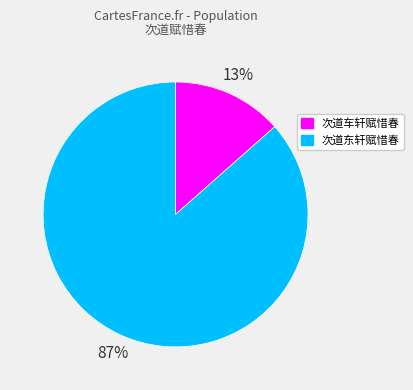

Do 次道东轩赋惜春 and 次道车轩赋惜春 together represent more than half of the pie?

Yes